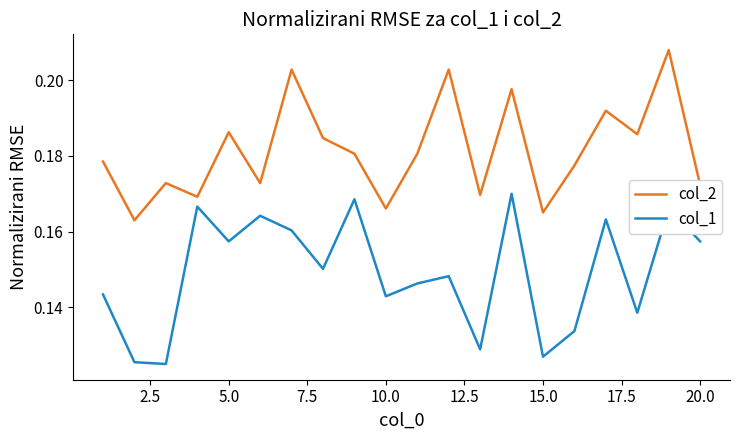

List the series in order of their peak value, lowest first.

col_1, col_2